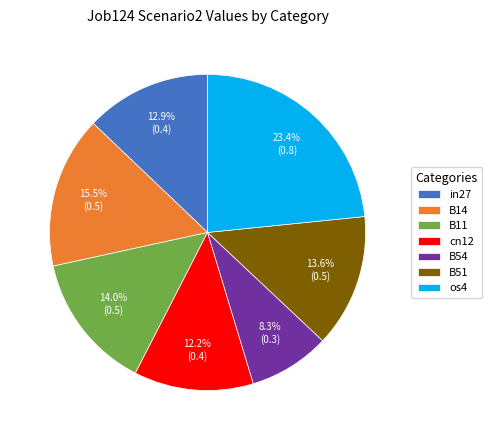

Count the number of slices in the pie.

7